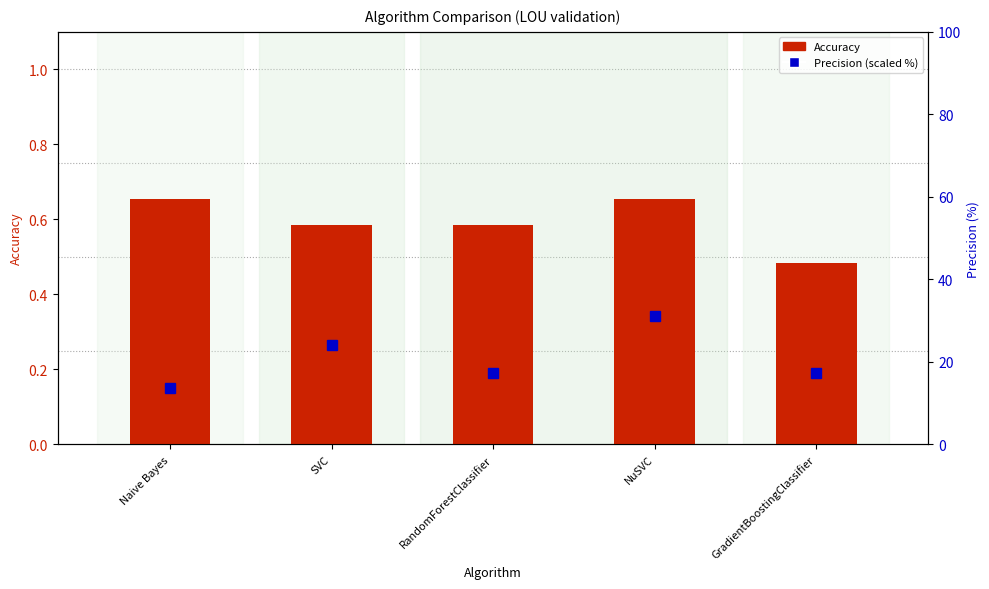

What position from the left is RandomForestClassifier?

3